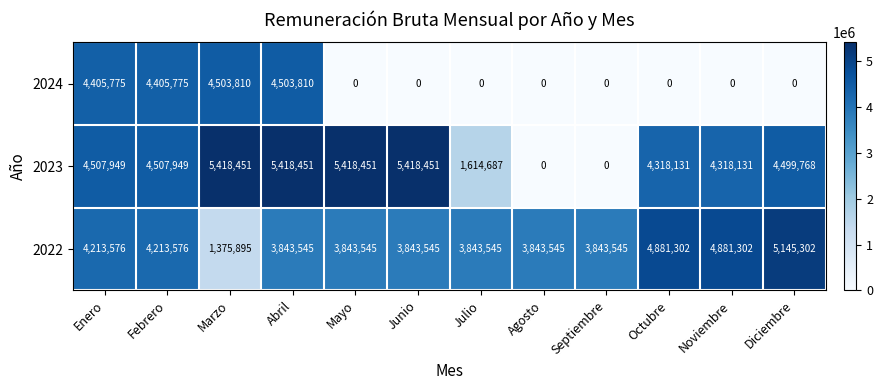

The value of 2024 at Agosto is 0. True or false?

True